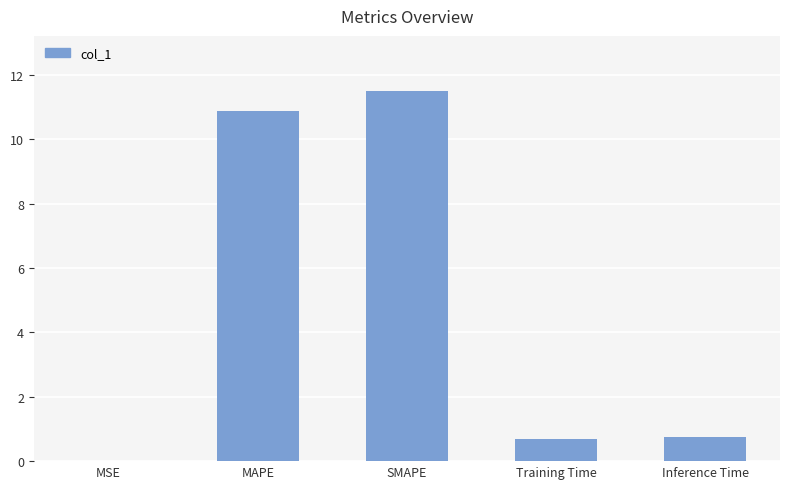

What is the sum of the values at Training Time and Inference Time?

1.5